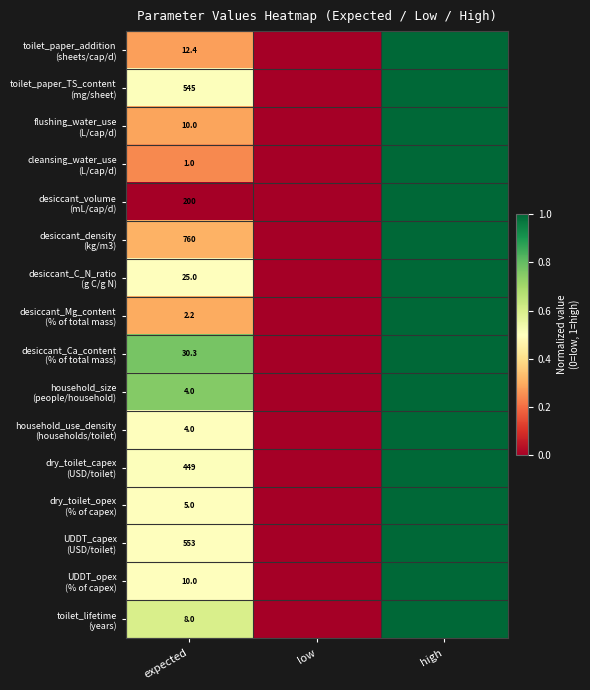

True or false: dry_toilet_capex (USD/toilet) has a value of 0.5 at expected.

True